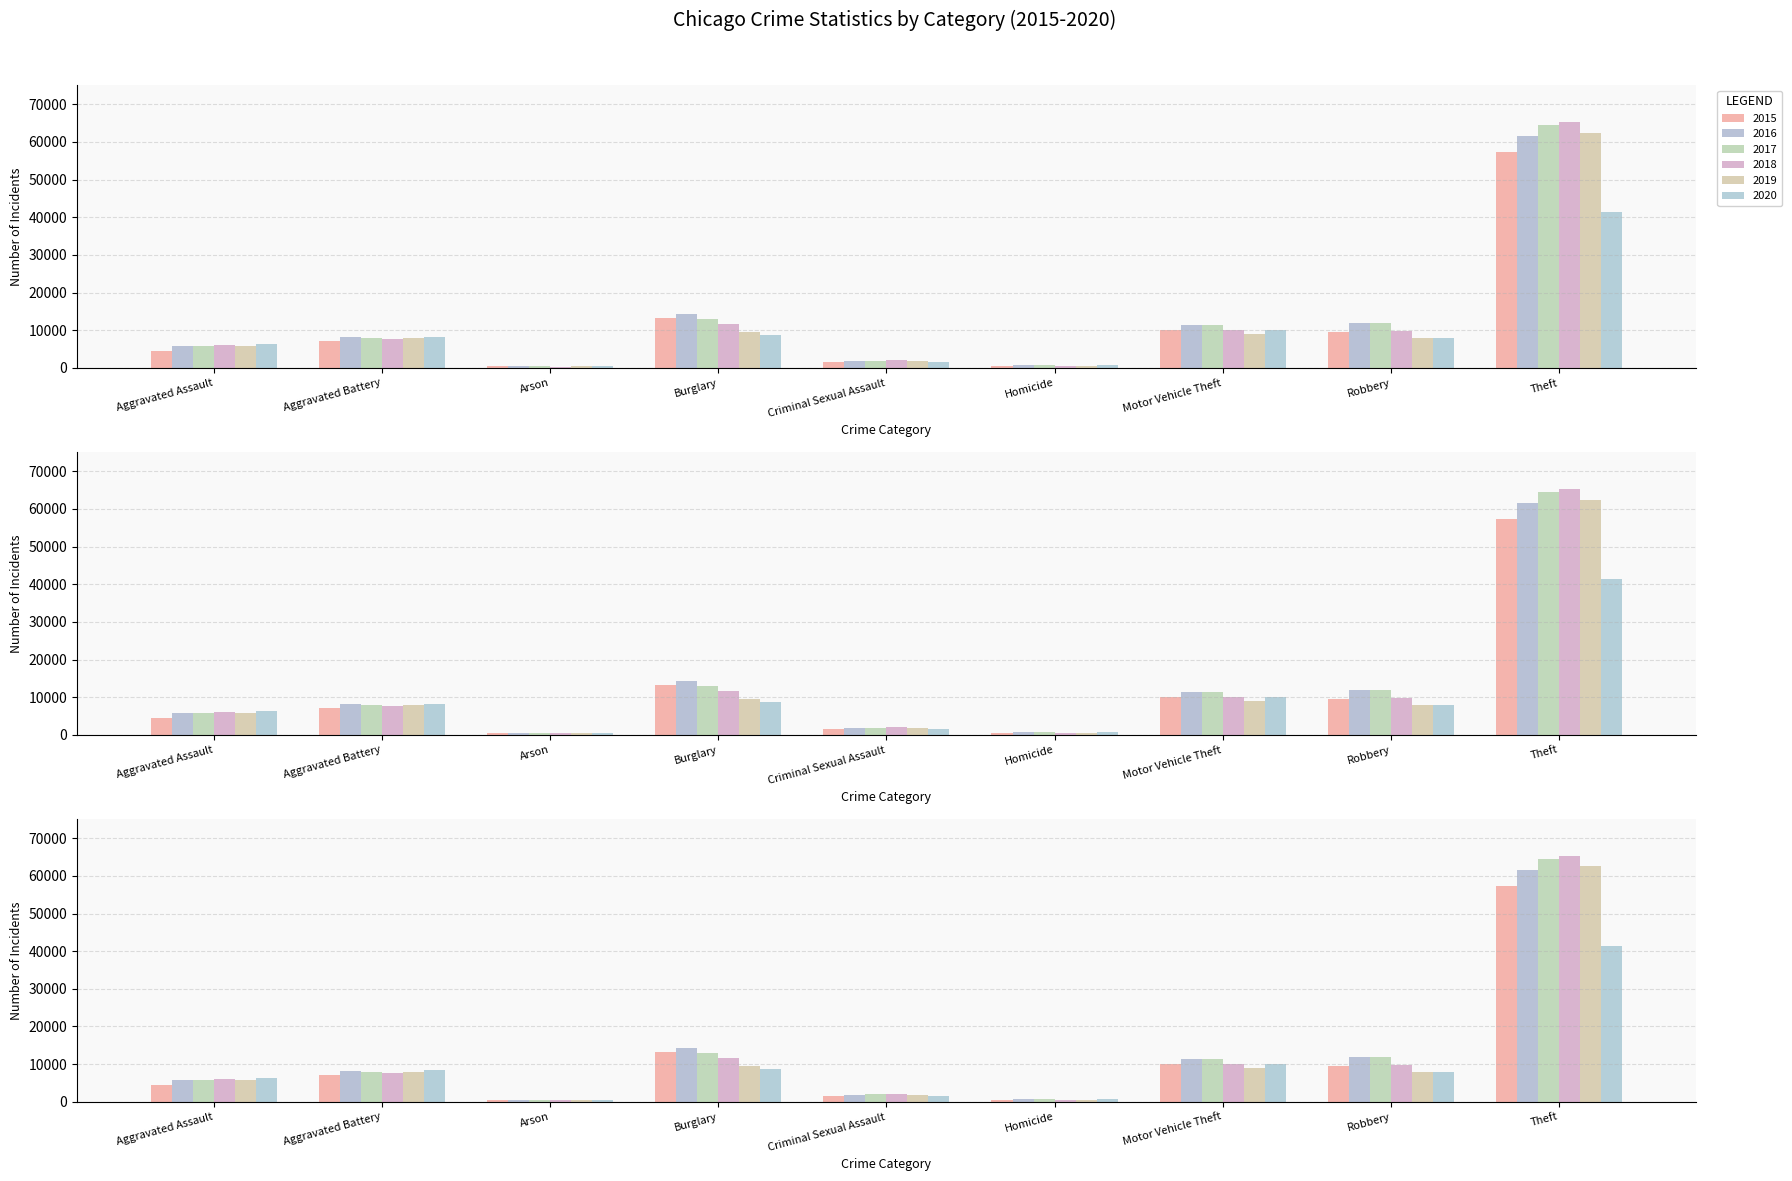

What is the label of the 1st bar from the left?

Aggravated Assault